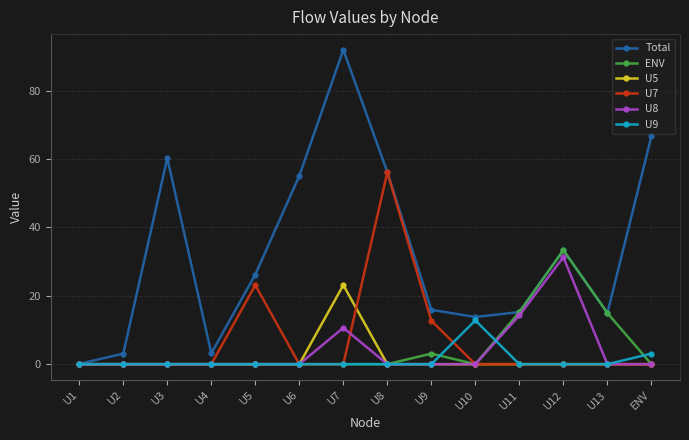

Is the value of U8 at U7 greater than the value of U5 at U2?

Yes